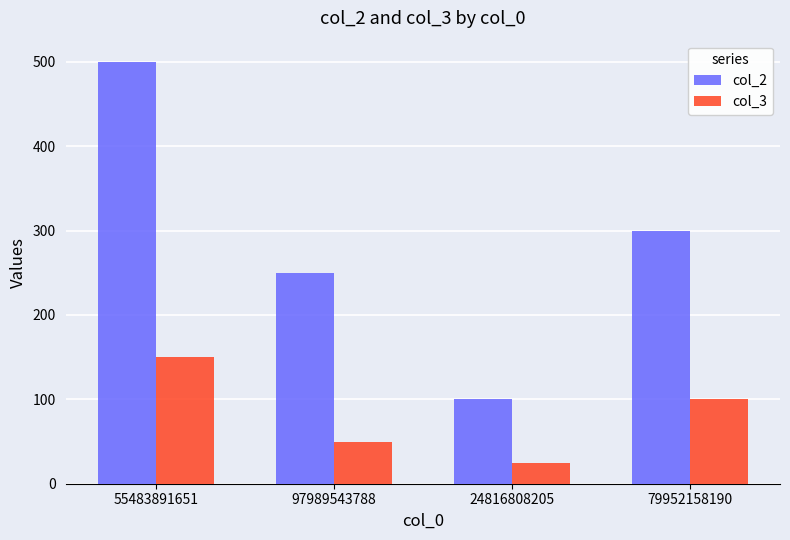

What are all the series names shown in the legend?

col_2, col_3